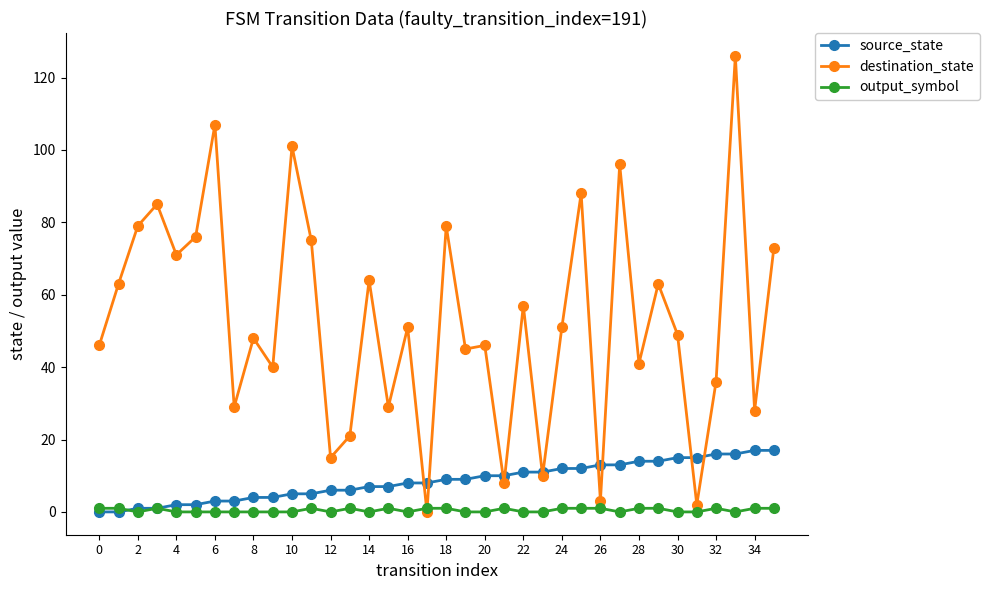

Rank the series by their average value, from highest to lowest.

destination_state, source_state, output_symbol